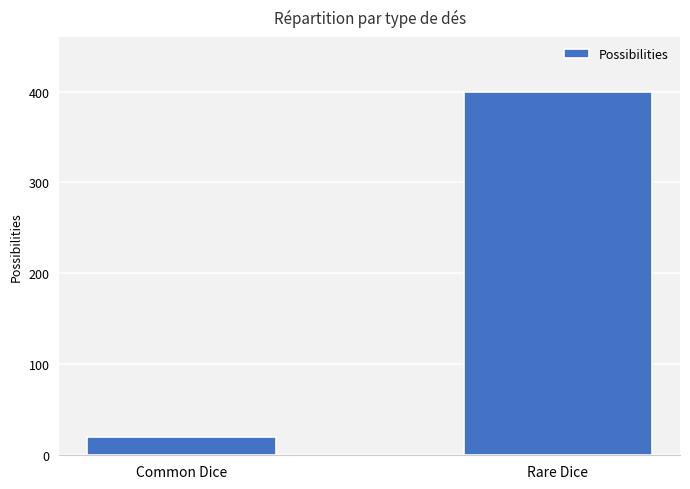

What is the difference between the maximum and minimum values?

380